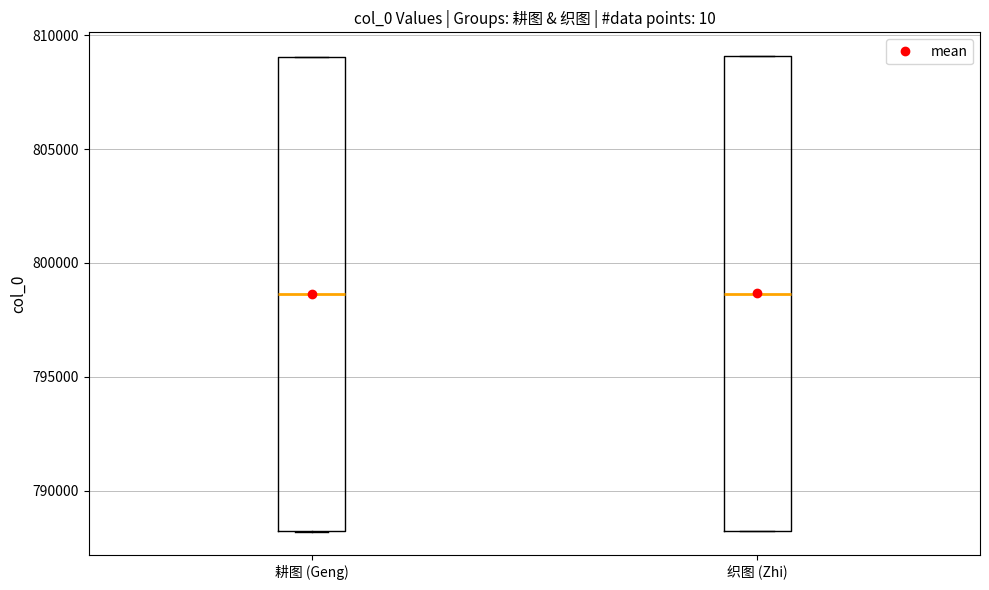

Reading left to right, transcribe this box plot: for each box, give where its median line is, the range the box spans, and where its two whiskers end, as read against the y-axis. The values are not printed on the chart, so give them approximately, as read against the axis.

耕图 (Geng): median 798500, box 788000 to 809000, whiskers 788000 to 809000
织图 (Zhi): median 798500, box 788000 to 809000, whiskers 788000 to 809000